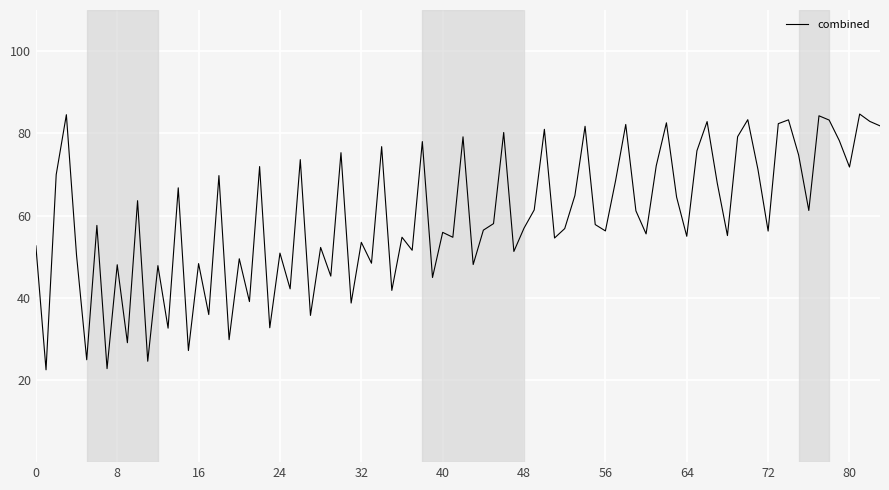

What is the smallest value displayed?

22.5